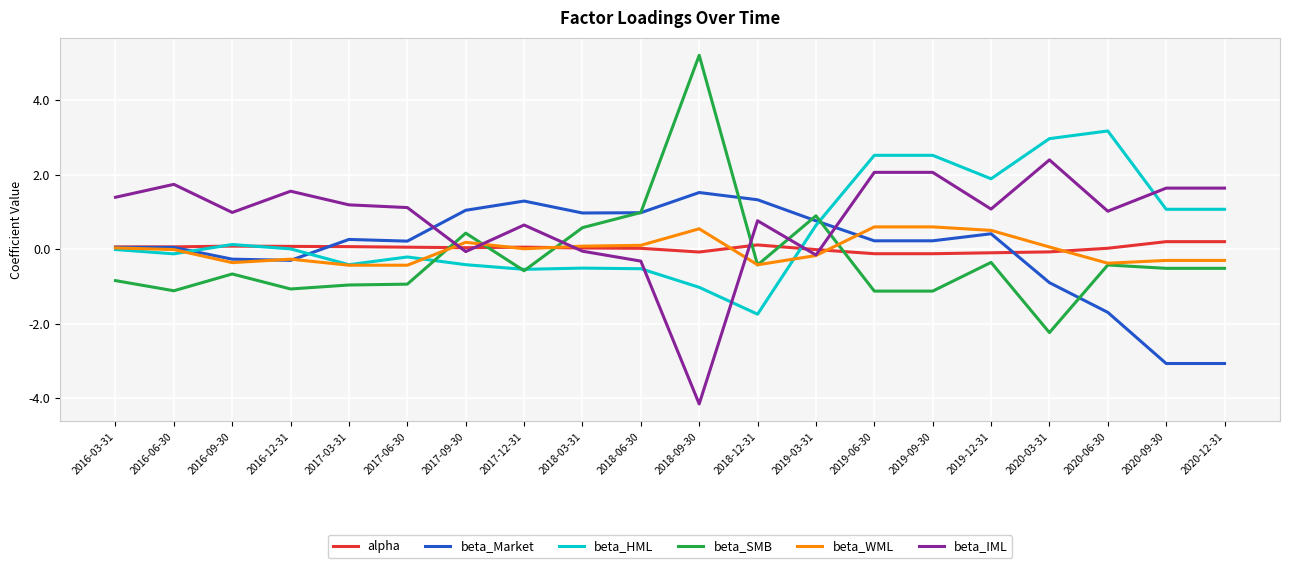

What is the difference between the beta_SMB values at 2017-06-30 and 2016-12-31?

0.1